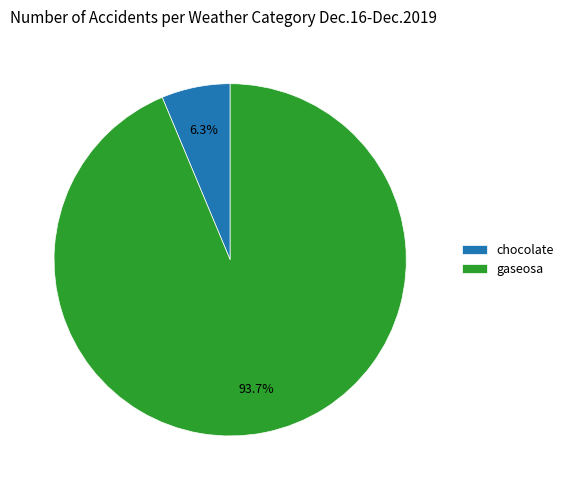

To the nearest percent, what is the difference between the largest and smallest slice percentages?

87%